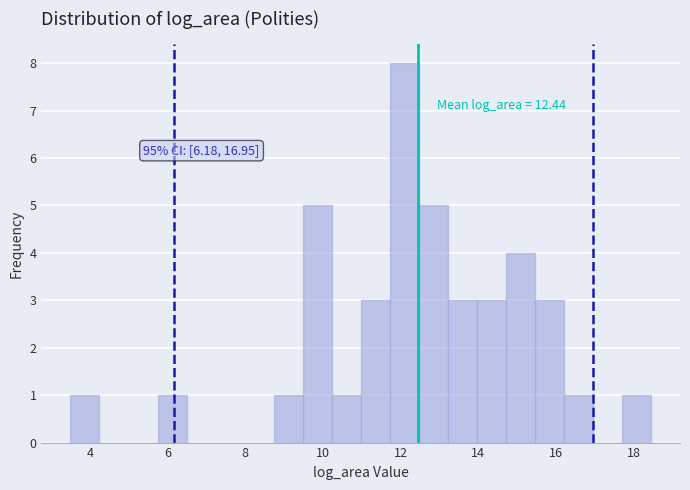

Read against the x-axis, roughly where is the centre of the tallest bar?

12.0